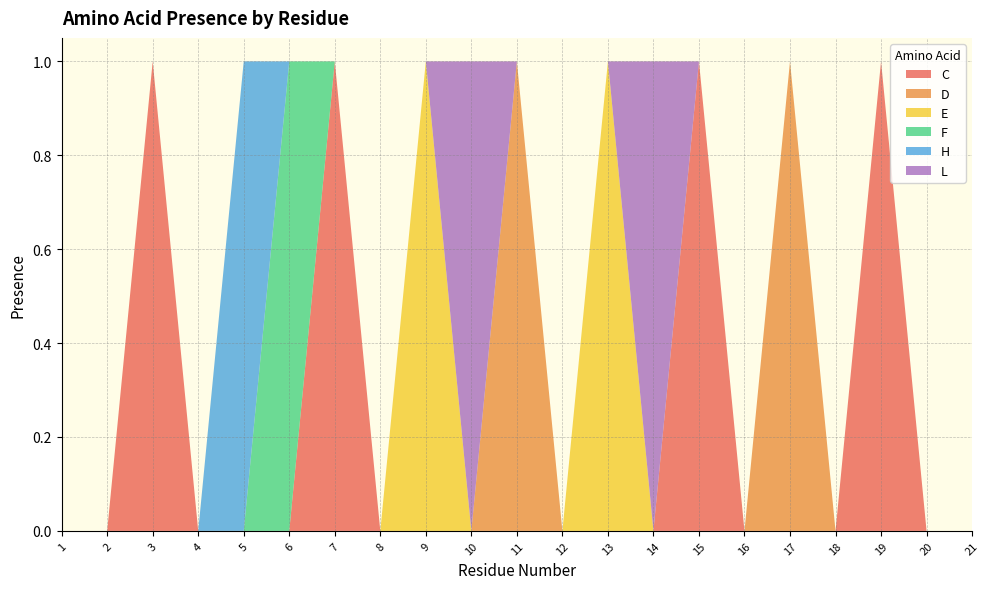

Reading left to right, list all the values displayed in this chart.

C: 1=0	2=0	3=1	4=0	5=0	6=0	7=1	8=0	9=0	10=0	11=0	12=0	13=0	14=0	15=1	16=0	17=0	18=0	19=1	20=0	21=0
D: 1=0	2=0	3=0	4=0	5=0	6=0	7=0	8=0	9=0	10=0	11=1	12=0	13=0	14=0	15=0	16=0	17=1	18=0	19=0	20=0	21=0
E: 1=0	2=0	3=0	4=0	5=0	6=0	7=0	8=0	9=1	10=0	11=0	12=0	13=1	14=0	15=0	16=0	17=0	18=0	19=0	20=0	21=0
F: 1=0	2=0	3=0	4=0	5=0	6=1	7=0	8=0	9=0	10=0	11=0	12=0	13=0	14=0	15=0	16=0	17=0	18=0	19=0	20=0	21=0
H: 1=0	2=0	3=0	4=0	5=1	6=0	7=0	8=0	9=0	10=0	11=0	12=0	13=0	14=0	15=0	16=0	17=0	18=0	19=0	20=0	21=0
L: 1=0	2=0	3=0	4=0	5=0	6=0	7=0	8=0	9=0	10=1	11=0	12=0	13=0	14=1	15=0	16=0	17=0	18=0	19=0	20=0	21=0